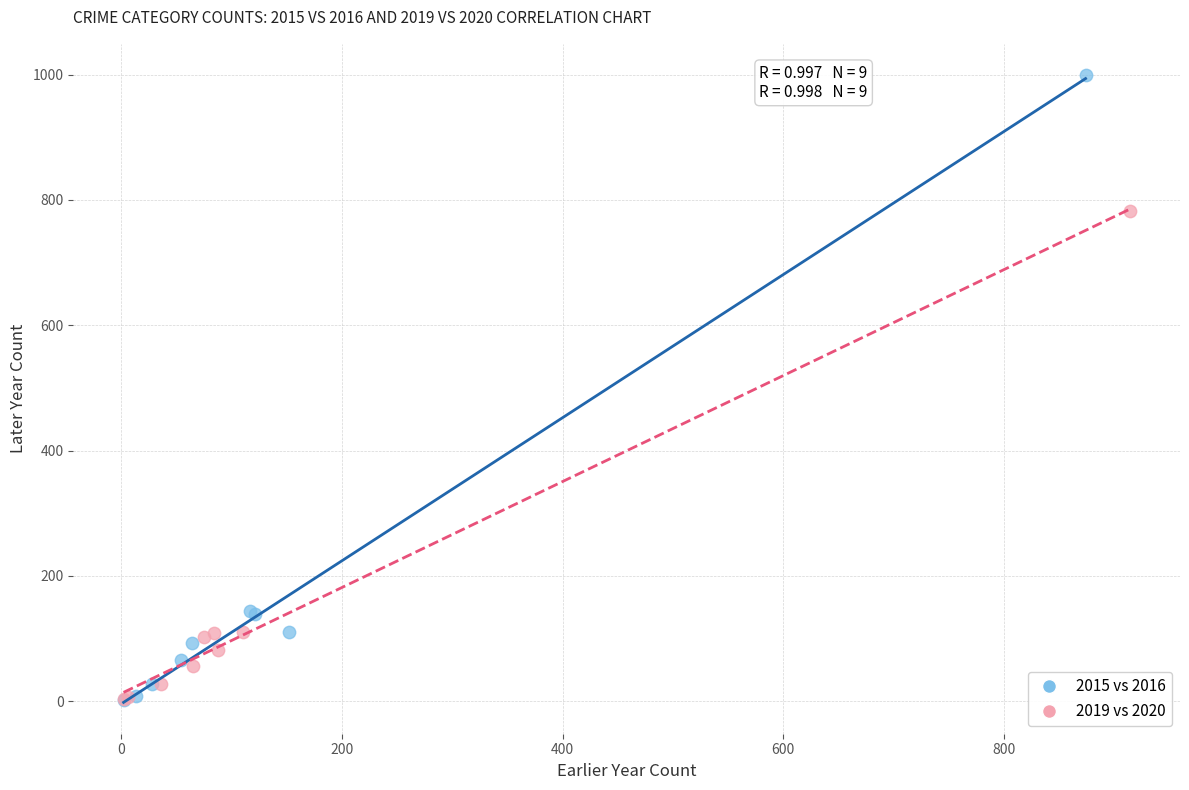

Which series has the widest spread of Y values?

2015 vs 2016